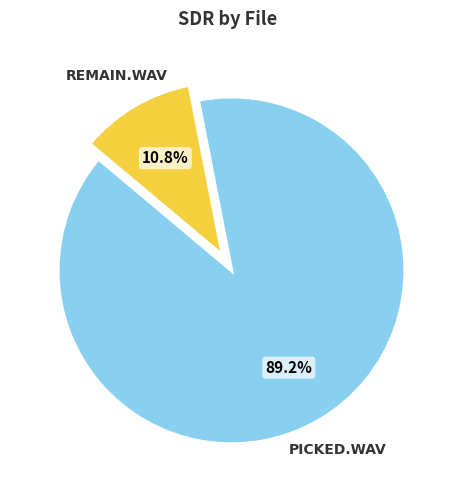

Does any single category account for the majority?

Yes